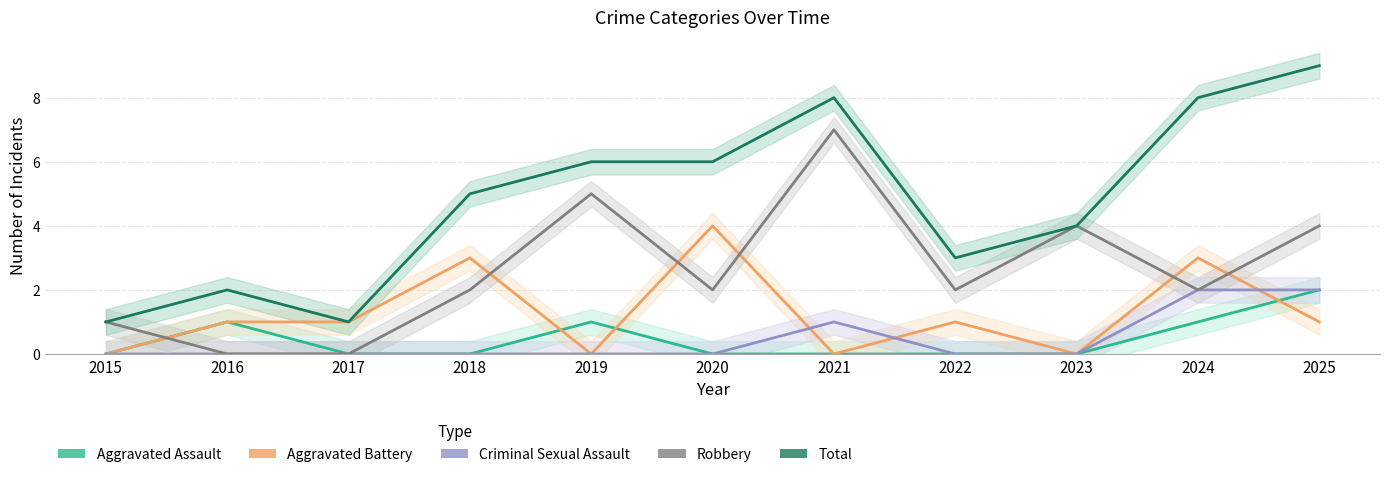

True or false: Total and Aggravated Battery intersect in this chart.

False